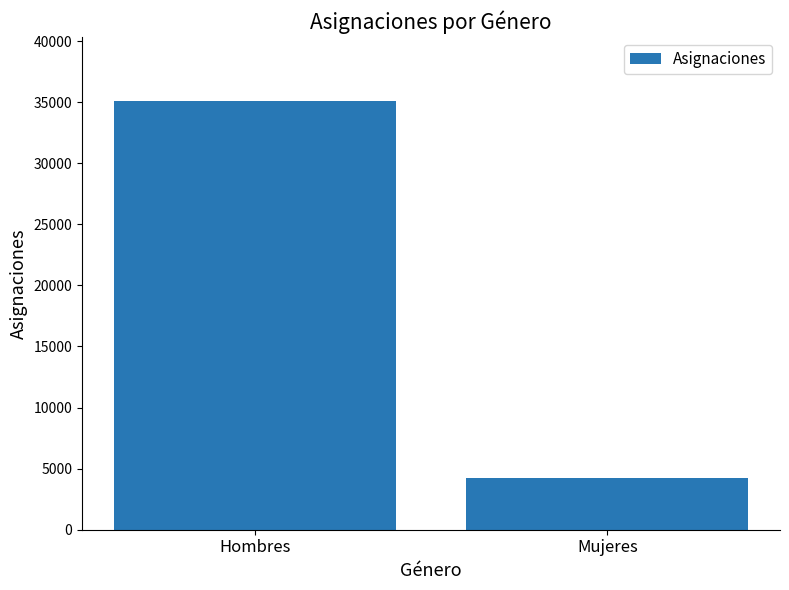

What is the maximum value shown in the chart?

35060